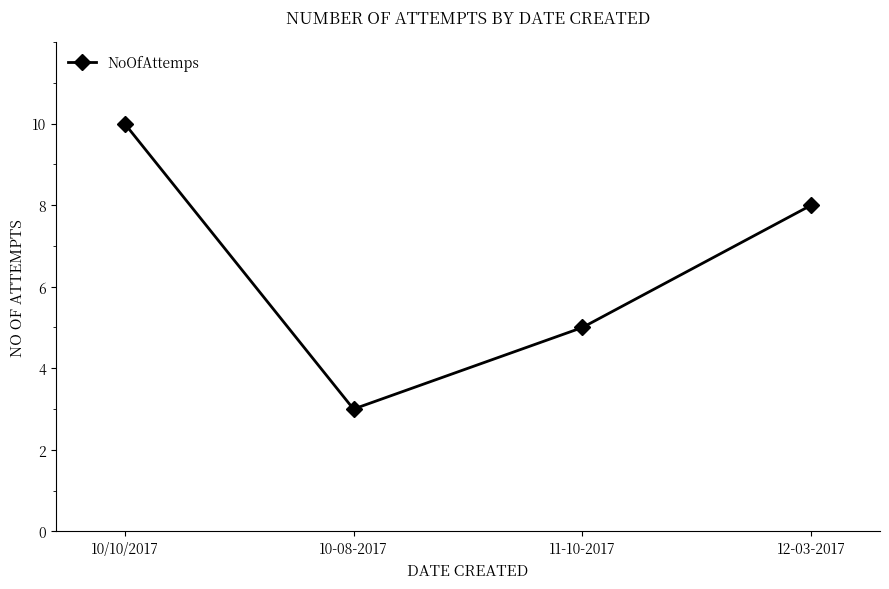

How many interior local valleys (lower than both neighbors) does the data have?

1